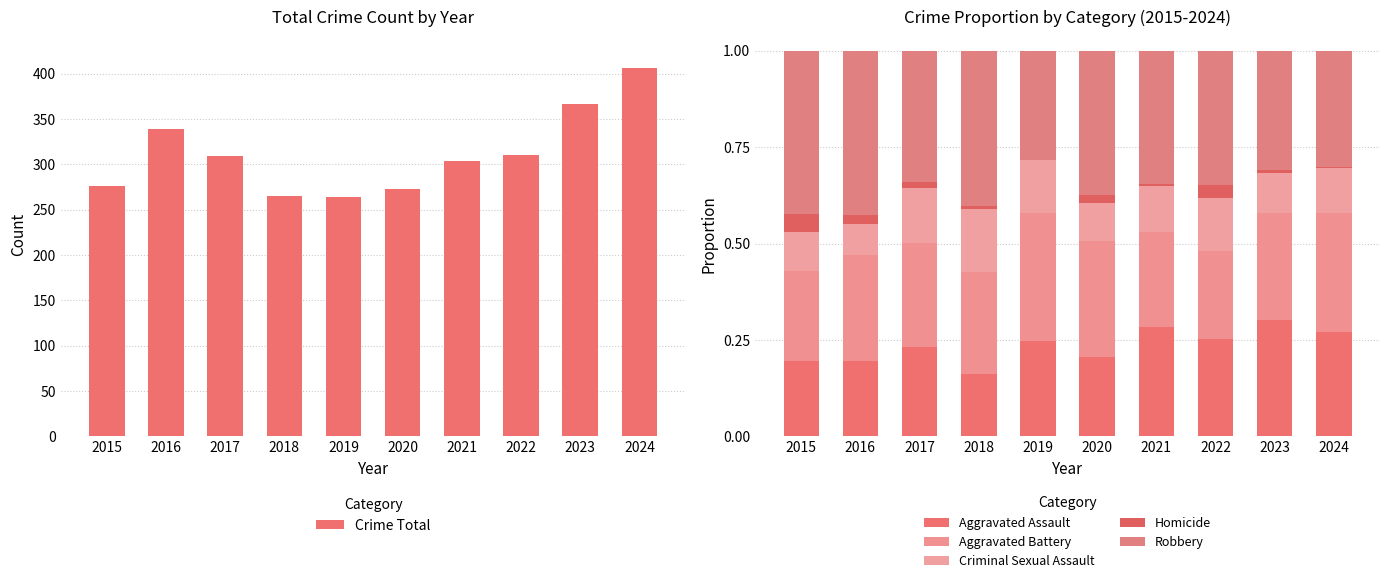

What is the sum of the Criminal Sexual Assault values at 2023 and 2015?

0.2